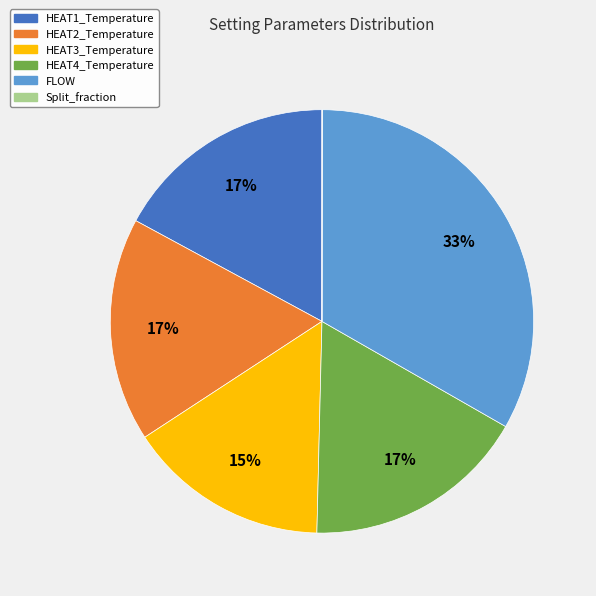

Is it true that HEAT2_Temperature is 17% of the pie?

True